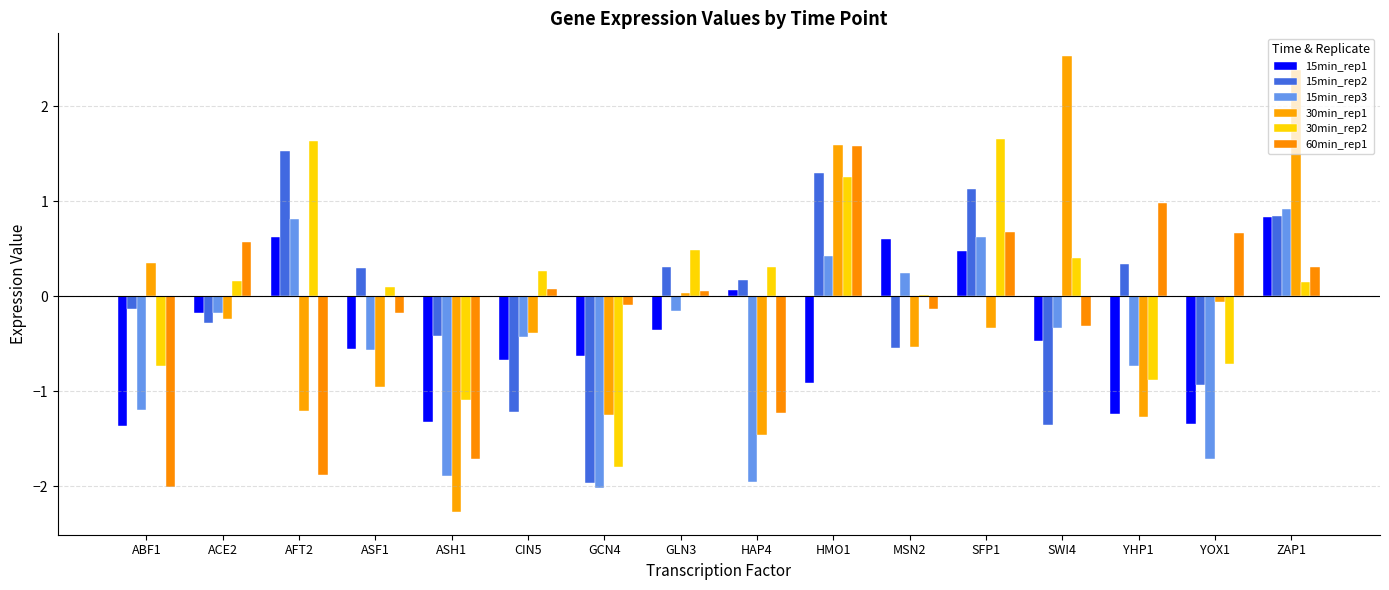

At which label is 60min_rep1 closest to 0?

GLN3